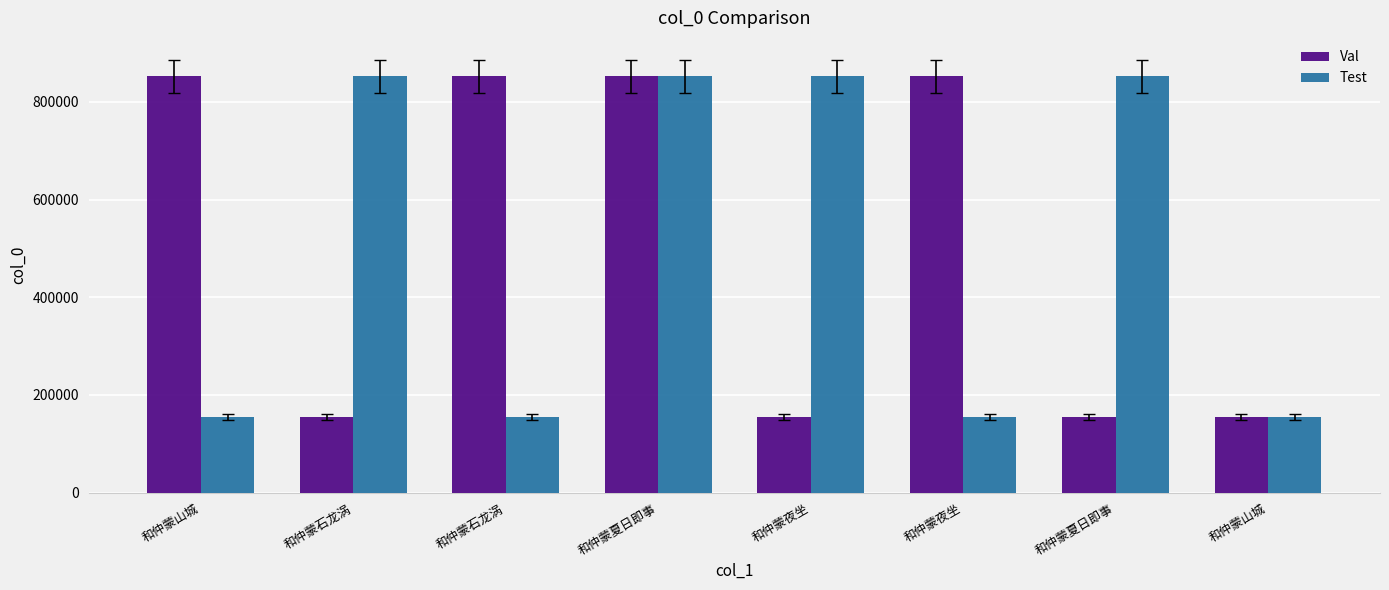

What is the label of the 8th bar from the right?

和仲蒙山城